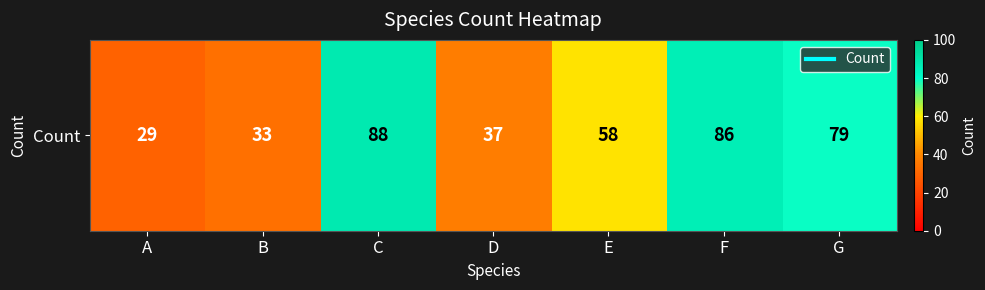

What is the change in value from C to D?

-51